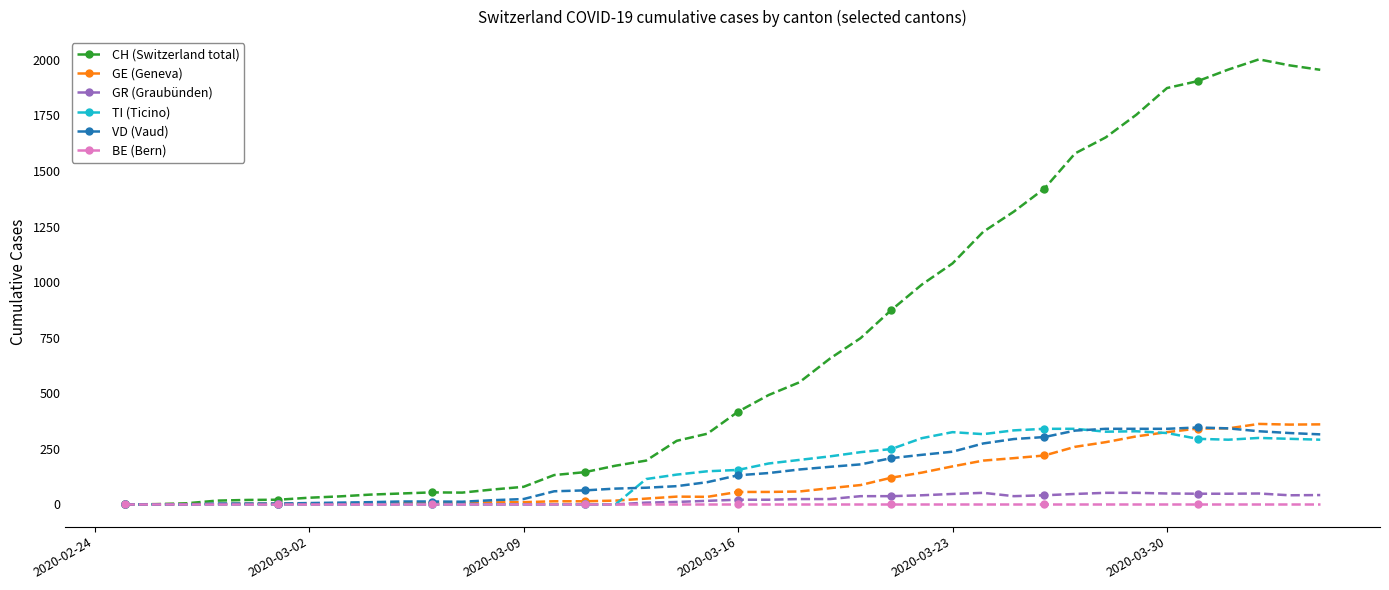

What is the value of the VD (Vaud) point at the 11th from the left?

13